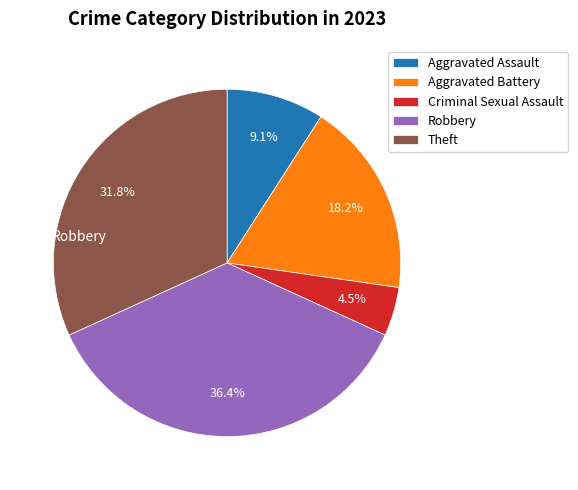

Rank the categories by value from lowest to highest.

Criminal Sexual Assault, Aggravated Assault, Aggravated Battery, Theft, Robbery